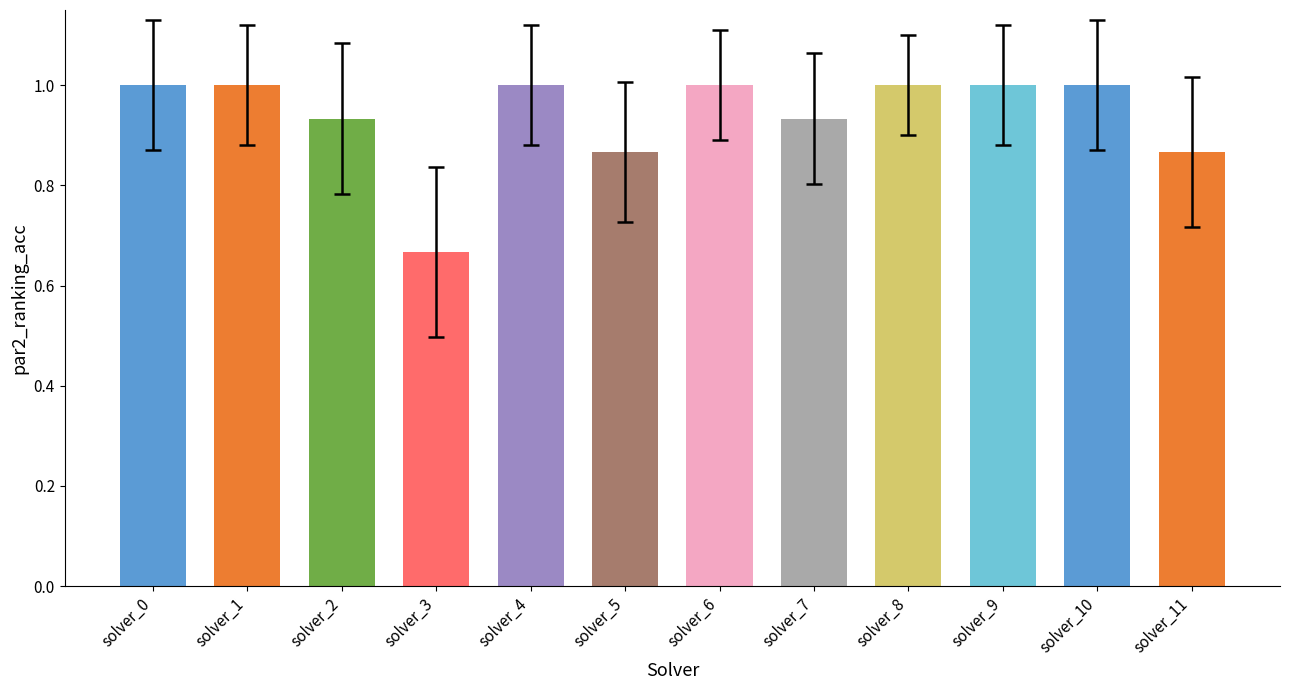

At which label does error reach its peak?

solver_3